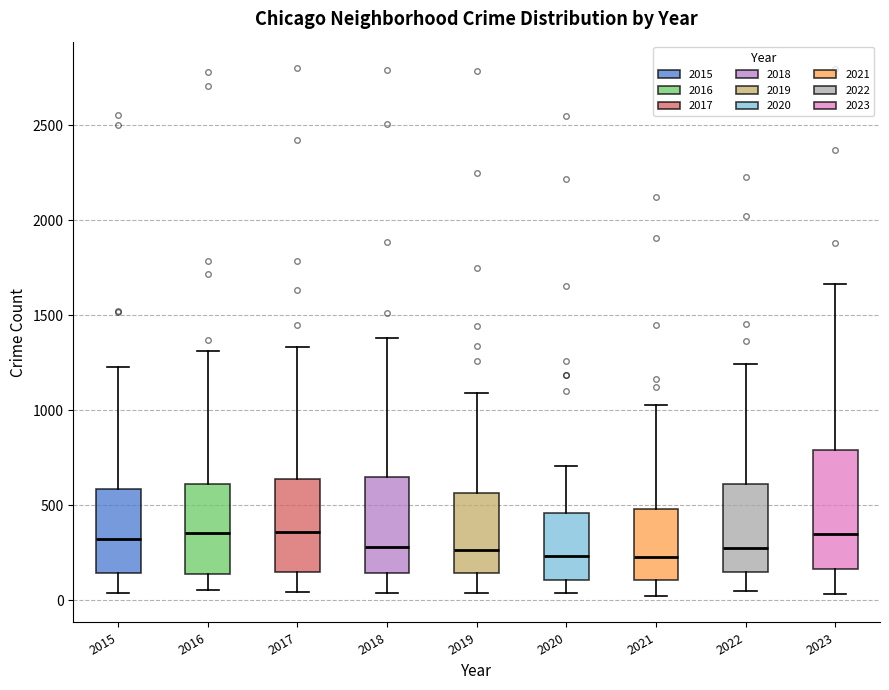

Which box is the tallest, from its lower edge to its upper edge?

2023